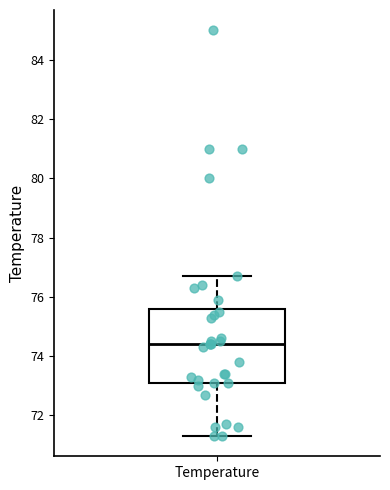

Read this box plot against the y-axis: the position of the median line, the range covered by the box, and the ends of both whiskers. The values are not printed on the chart, so give them approximately, as read against the axis.

median 74.4, box 73.2 to 75.6, whiskers 71.4 to 76.8